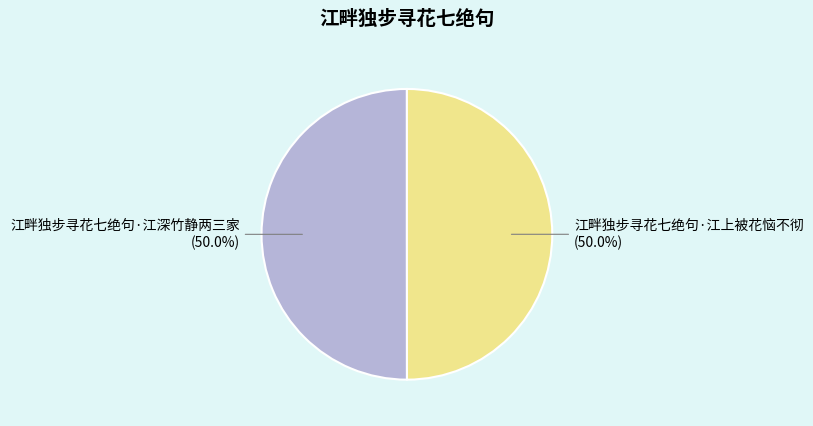

Approximately how many times larger is the value at 江畔独步寻花七绝句·江上被花恼不彻 compared to 江畔独步寻花七绝句·江深竹静两三家?

1.0